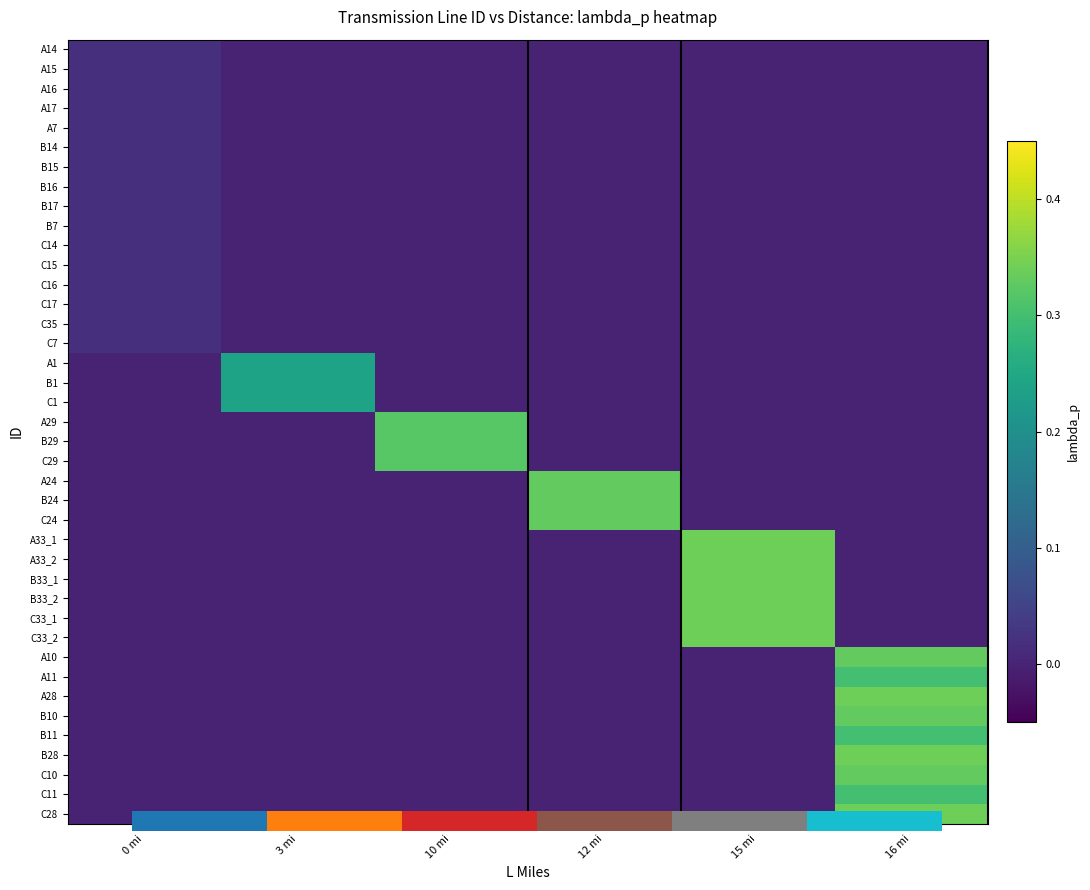

Reading left to right, what are all the values shown in this chart?

row_0: 0.0	0.0	0.0	0.0	0.0	0.0
row_1: 0.0	0.0	0.0	0.0	0.0	0.0
row_2: 0.0	0.0	0.0	0.0	0.0	0.0
row_3: 0.0	0.0	0.0	0.0	0.0	0.0
row_4: 0.0	0.0	0.0	0.0	0.0	0.0
row_5: 0.0	0.0	0.0	0.0	0.0	0.0
row_6: 0.0	0.0	0.0	0.0	0.0	0.0
row_7: 0.0	0.0	0.0	0.0	0.0	0.0
row_8: 0.0	0.0	0.0	0.0	0.0	0.0
row_9: 0.0	0.0	0.0	0.0	0.0	0.0
row_10: 0.0	0.0	0.0	0.0	0.0	0.0
row_11: 0.0	0.0	0.0	0.0	0.0	0.0
row_12: 0.0	0.0	0.0	0.0	0.0	0.0
row_13: 0.0	0.0	0.0	0.0	0.0	0.0
row_14: 0.0	0.0	0.0	0.0	0.0	0.0
row_15: 0.0	0.0	0.0	0.0	0.0	0.0
row_16: 0.0	0.2	0.0	0.0	0.0	0.0
row_17: 0.0	0.2	0.0	0.0	0.0	0.0
row_18: 0.0	0.2	0.0	0.0	0.0	0.0
row_19: 0.0	0.0	0.3	0.0	0.0	0.0
row_20: 0.0	0.0	0.3	0.0	0.0	0.0
row_21: 0.0	0.0	0.3	0.0	0.0	0.0
row_22: 0.0	0.0	0.0	0.3	0.0	0.0
row_23: 0.0	0.0	0.0	0.3	0.0	0.0
row_24: 0.0	0.0	0.0	0.3	0.0	0.0
row_25: 0.0	0.0	0.0	0.0	0.3	0.0
row_26: 0.0	0.0	0.0	0.0	0.3	0.0
row_27: 0.0	0.0	0.0	0.0	0.3	0.0
row_28: 0.0	0.0	0.0	0.0	0.3	0.0
row_29: 0.0	0.0	0.0	0.0	0.3	0.0
row_30: 0.0	0.0	0.0	0.0	0.3	0.0
row_31: 0.0	0.0	0.0	0.0	0.0	0.3
row_32: 0.0	0.0	0.0	0.0	0.0	0.3
row_33: 0.0	0.0	0.0	0.0	0.0	0.3
row_34: 0.0	0.0	0.0	0.0	0.0	0.3
row_35: 0.0	0.0	0.0	0.0	0.0	0.3
row_36: 0.0	0.0	0.0	0.0	0.0	0.3
row_37: 0.0	0.0	0.0	0.0	0.0	0.3
row_38: 0.0	0.0	0.0	0.0	0.0	0.3
row_39: 0.0	0.0	0.0	0.0	0.0	0.3